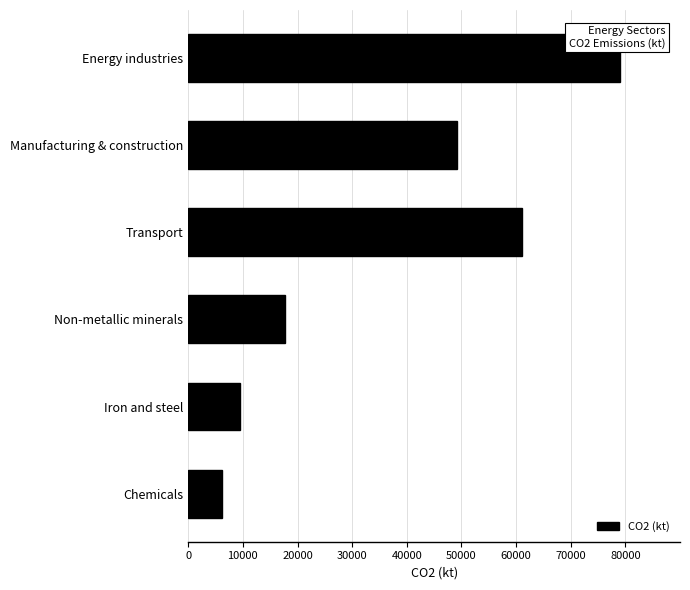

What is the value of the 6th bar from the top?

6205.4